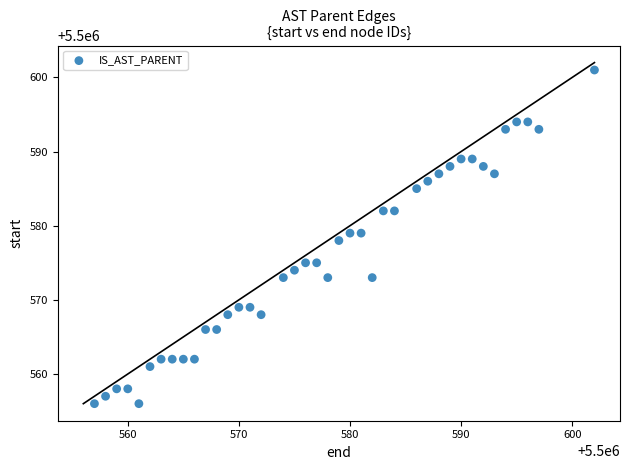

What is the range of Y values (max minus min)?

45